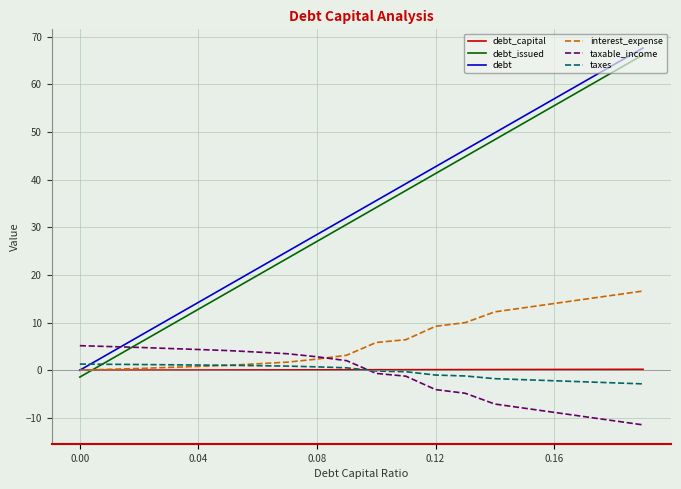

What is the maximum value for interest_expense?

16.6